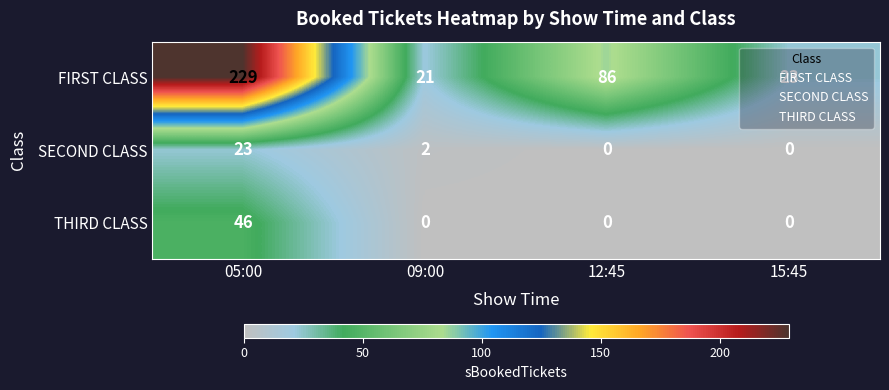

List the series in order of their peak value, highest first.

FIRST CLASS, THIRD CLASS, SECOND CLASS